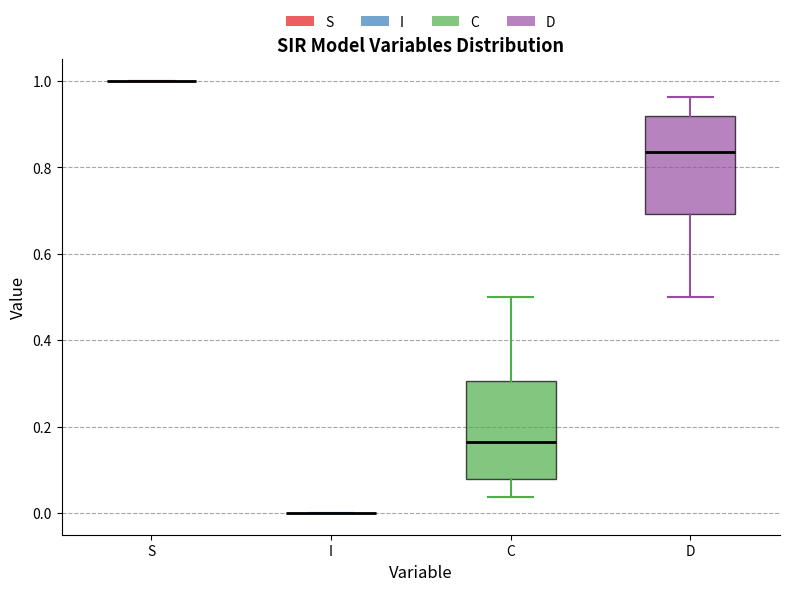

Where does the lower whisker of the box for C end on the y-axis? The values are not printed on the chart, so give them approximately, as read against the axis.

0.04